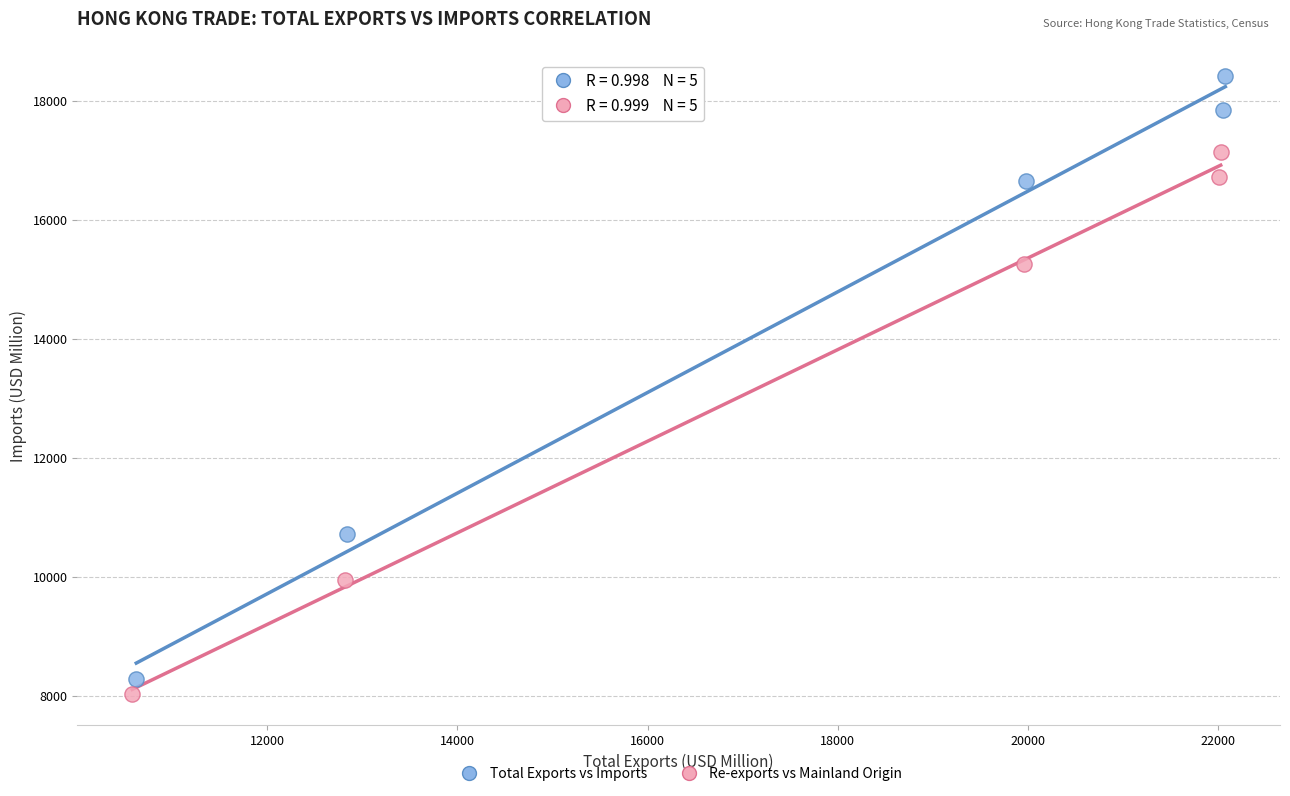

Which series contains the highest Y value?

Total Exports vs Imports